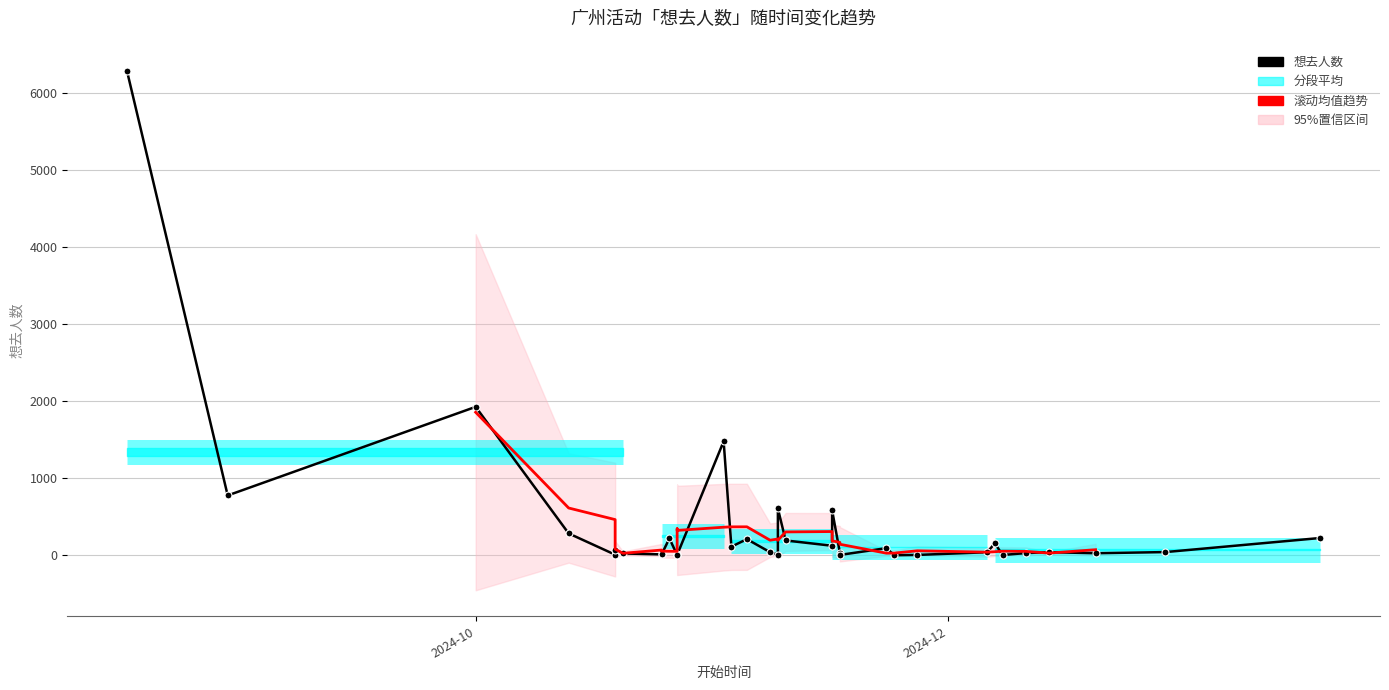

Rank the categories by value from highest to lowest.

2024-08-17, 2024-10-01, 2024-11-02, 2024-08-30, 2024-11-09, 2024-11-16, 2024-10-13, 2025-01-18, 2024-10-26, 2024-11-05, 2024-11-10, 2024-12-07, 2024-11-16, 2024-11-03, 2024-11-23, 2024-10-19, 2024-12-29, 2024-12-14, 2024-11-08, 2024-12-06, 2024-11-17, 2024-12-11, 2024-12-20, 2024-10-20, 2024-10-27, 2024-10-25, 2024-10-25, 2024-11-09, 2024-10-19, 2024-10-27, 2024-11-17, 2024-11-27, 2024-12-08, 2024-10-27, 2024-11-24